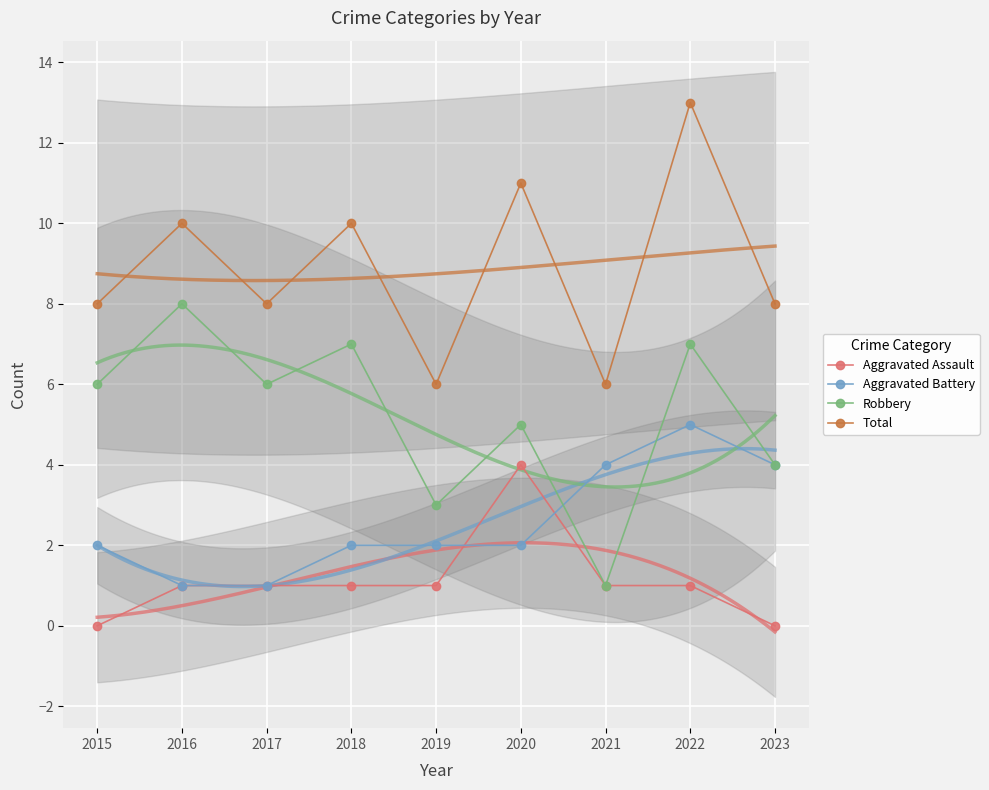

Count the Aggravated Assault values in the range 1 to 2.

6